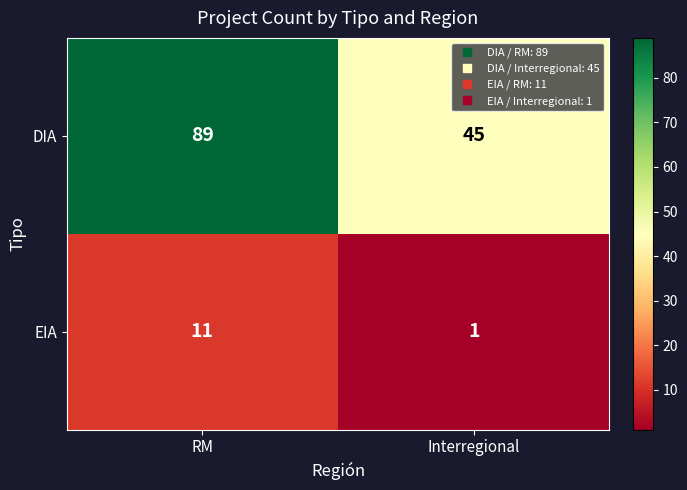

What value does the DIA series have at RM?

89